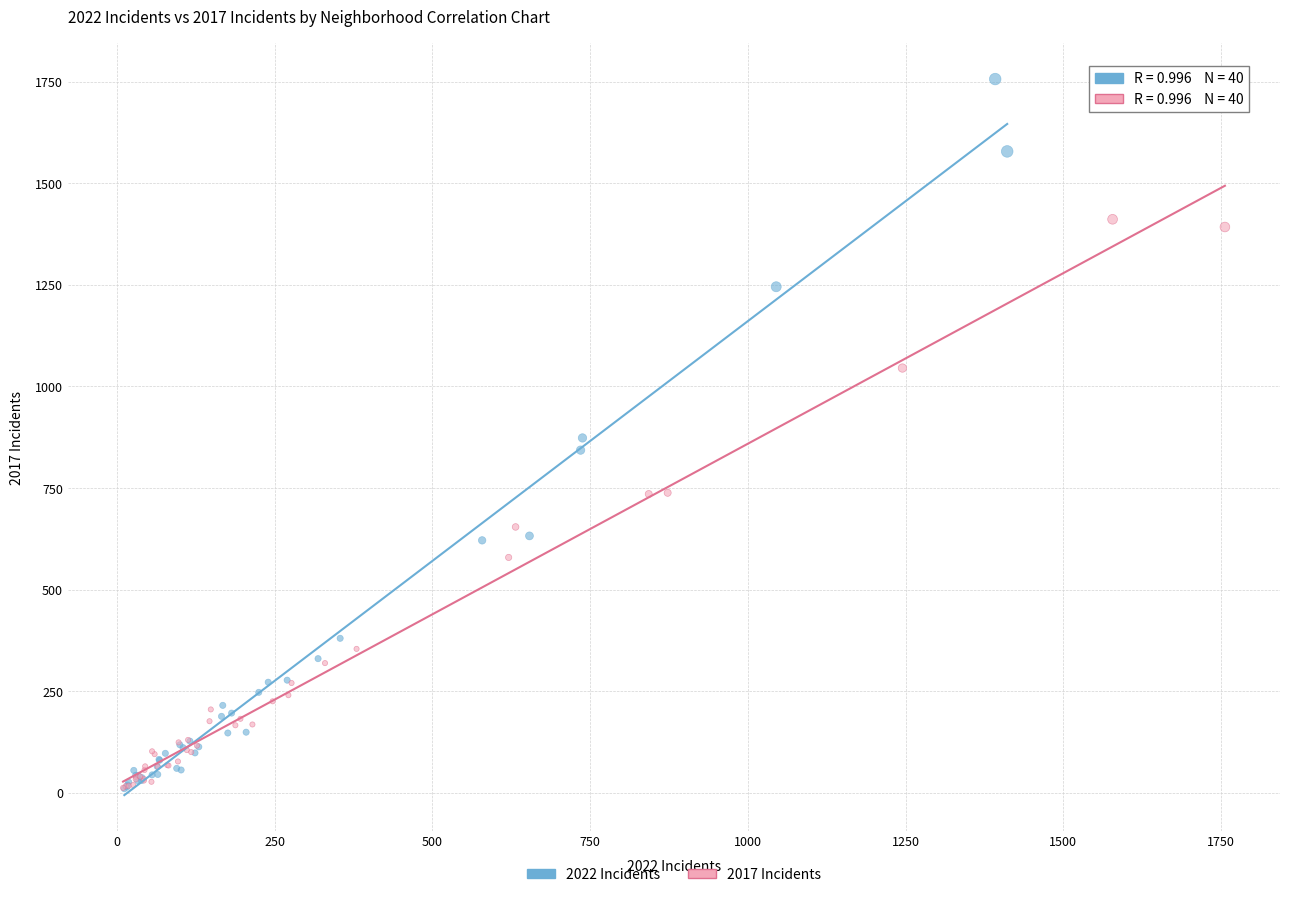

Which series reaches the maximum Y coordinate?

2022 Incidents